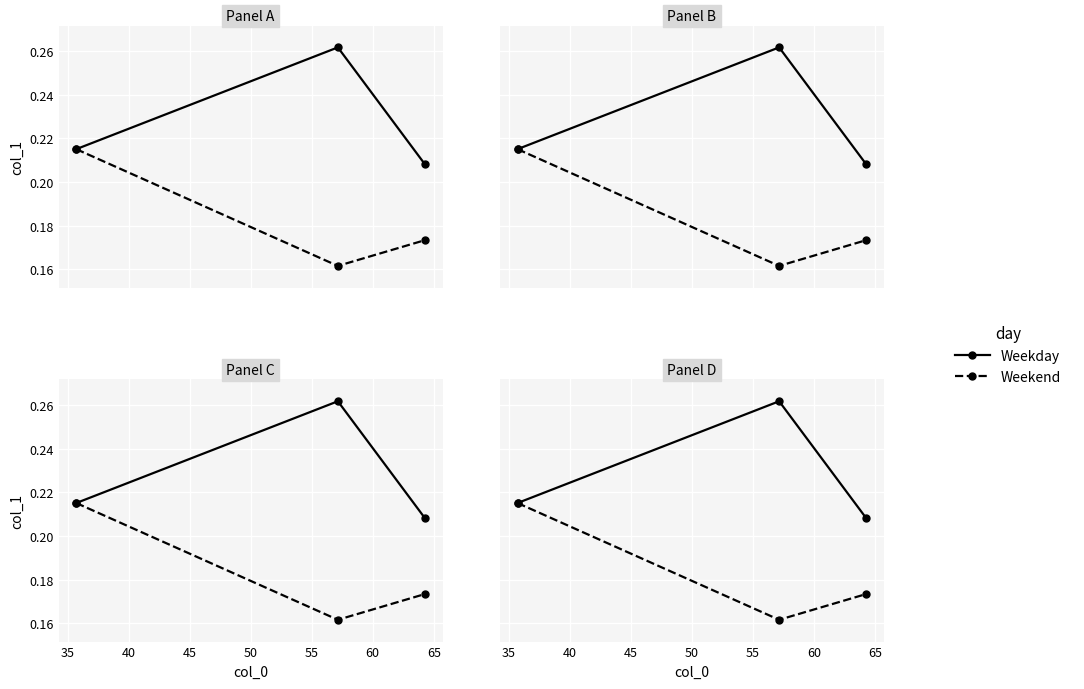

At how many categories does at least one series exceed 0?

3